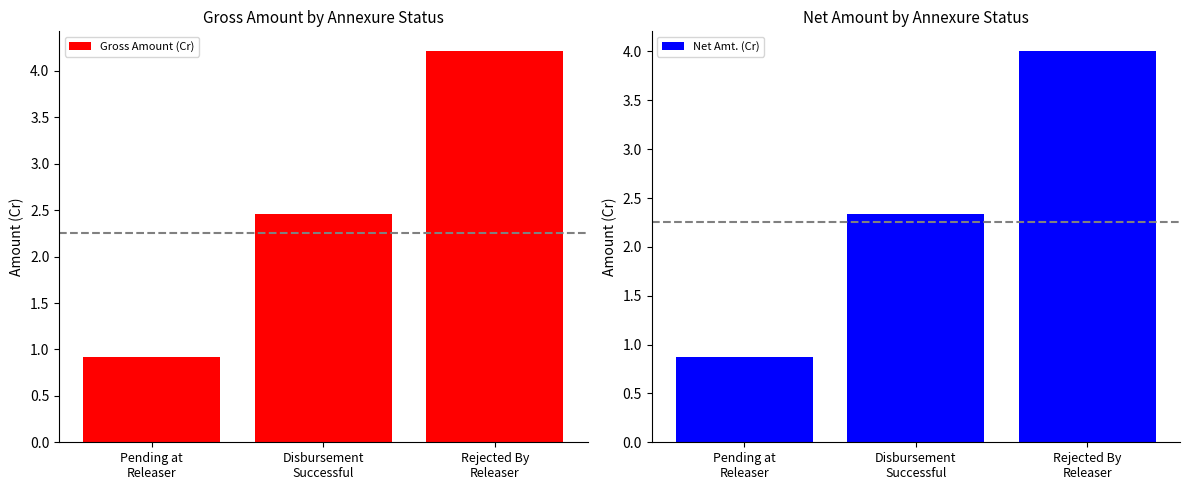

What is the smallest value displayed?

0.9